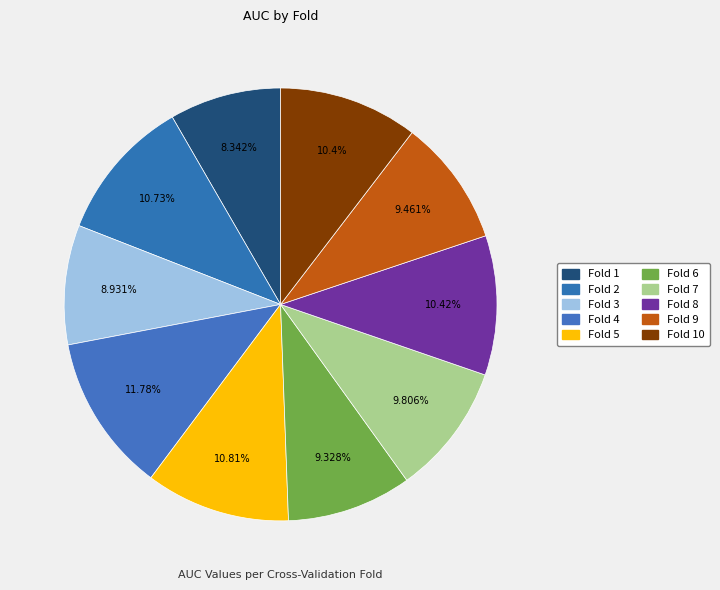

To the nearest percent, what percentage of the pie is Fold 6?

9%